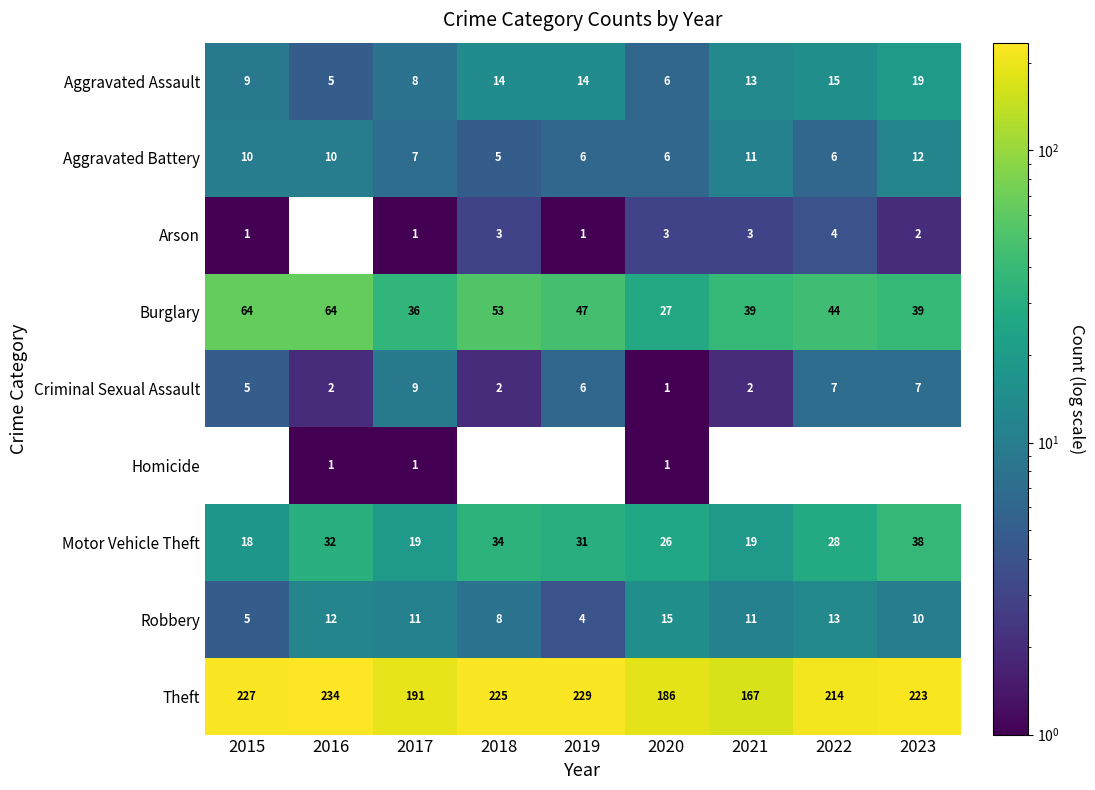

Rank the categories by Theft value from lowest to highest.

2021, 2020, 2017, 2022, 2023, 2018, 2015, 2019, 2016